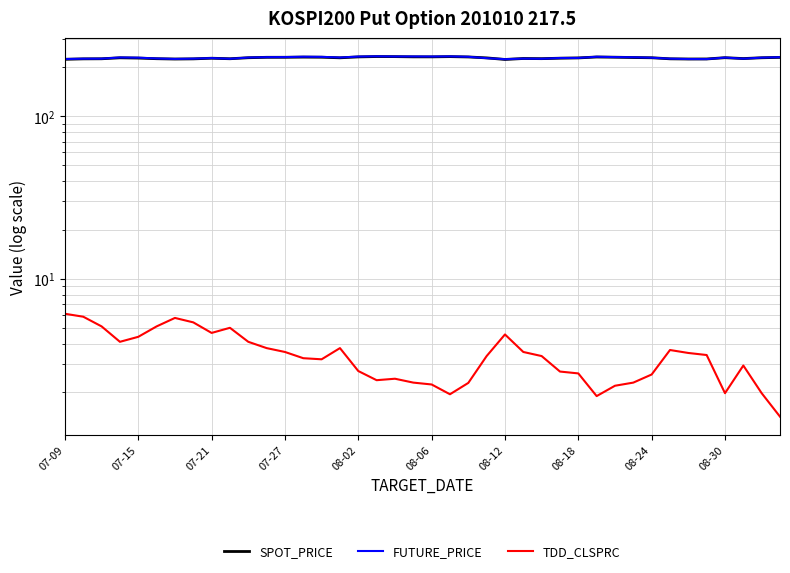

How many interior local peaks does the SPOT_PRICE series have?

8